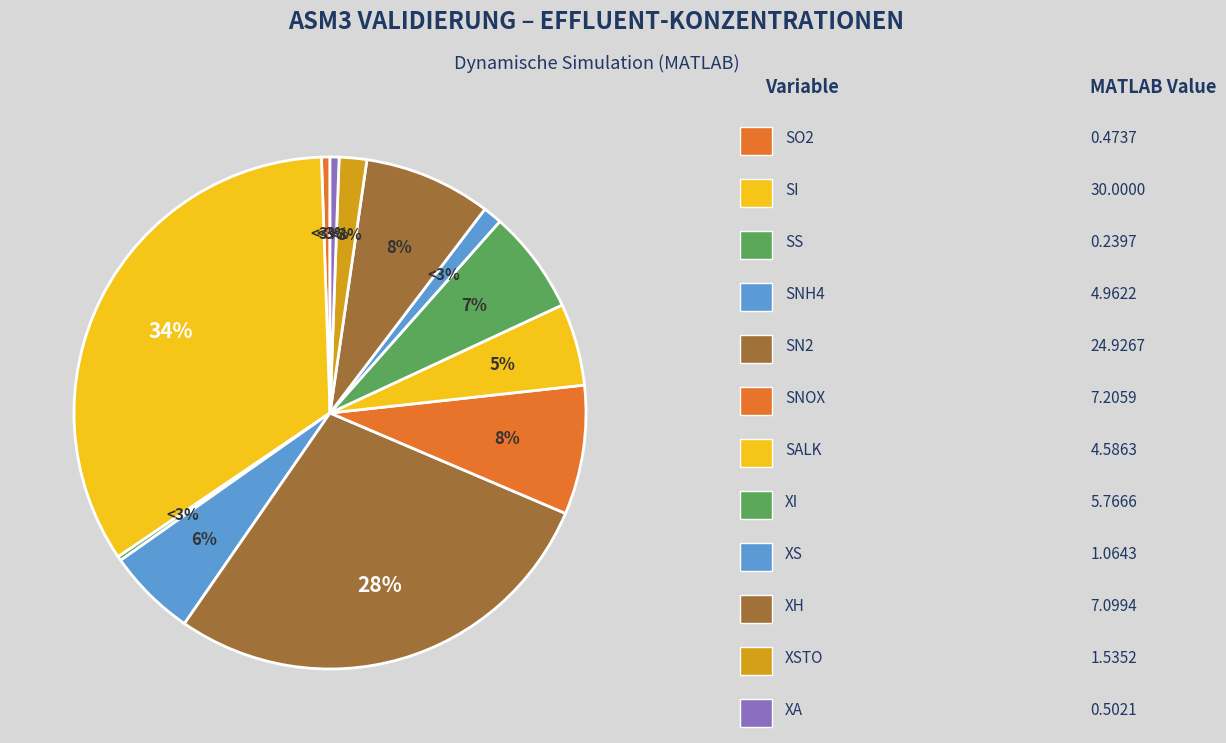

Rank the categories by value from highest to lowest.

SI, SN2, SNOX, XH, XI, SNH4, SALK, XSTO, XS, XA, SO2, SS